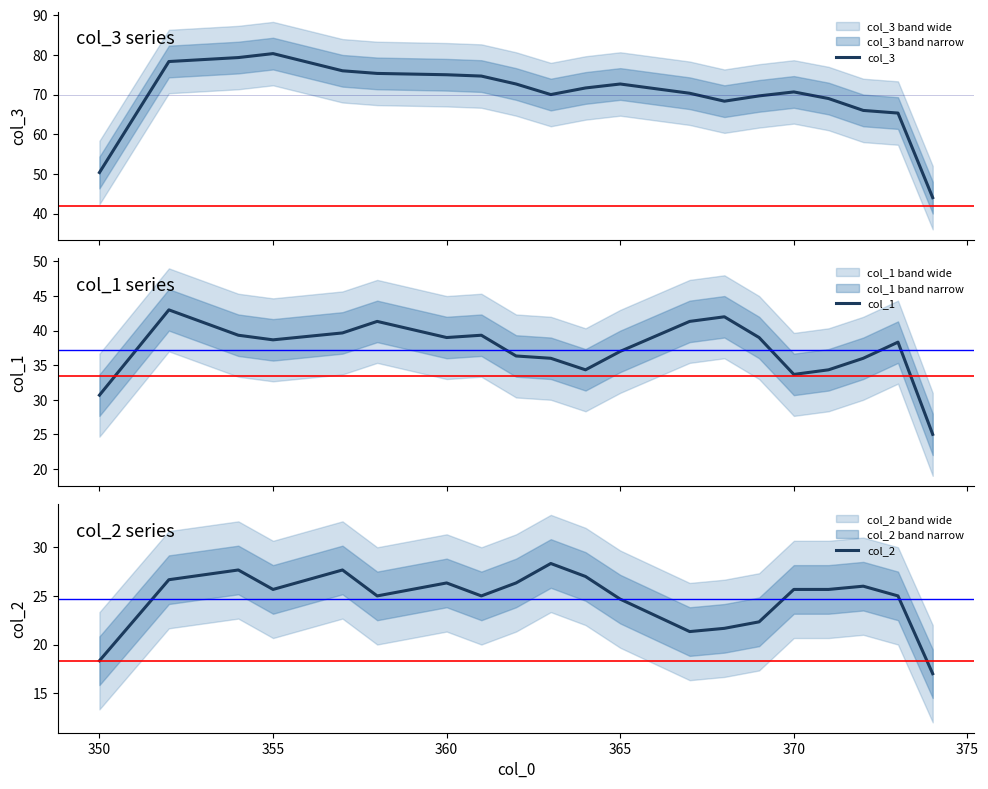

At how many categories does at least one series exceed 78?

3